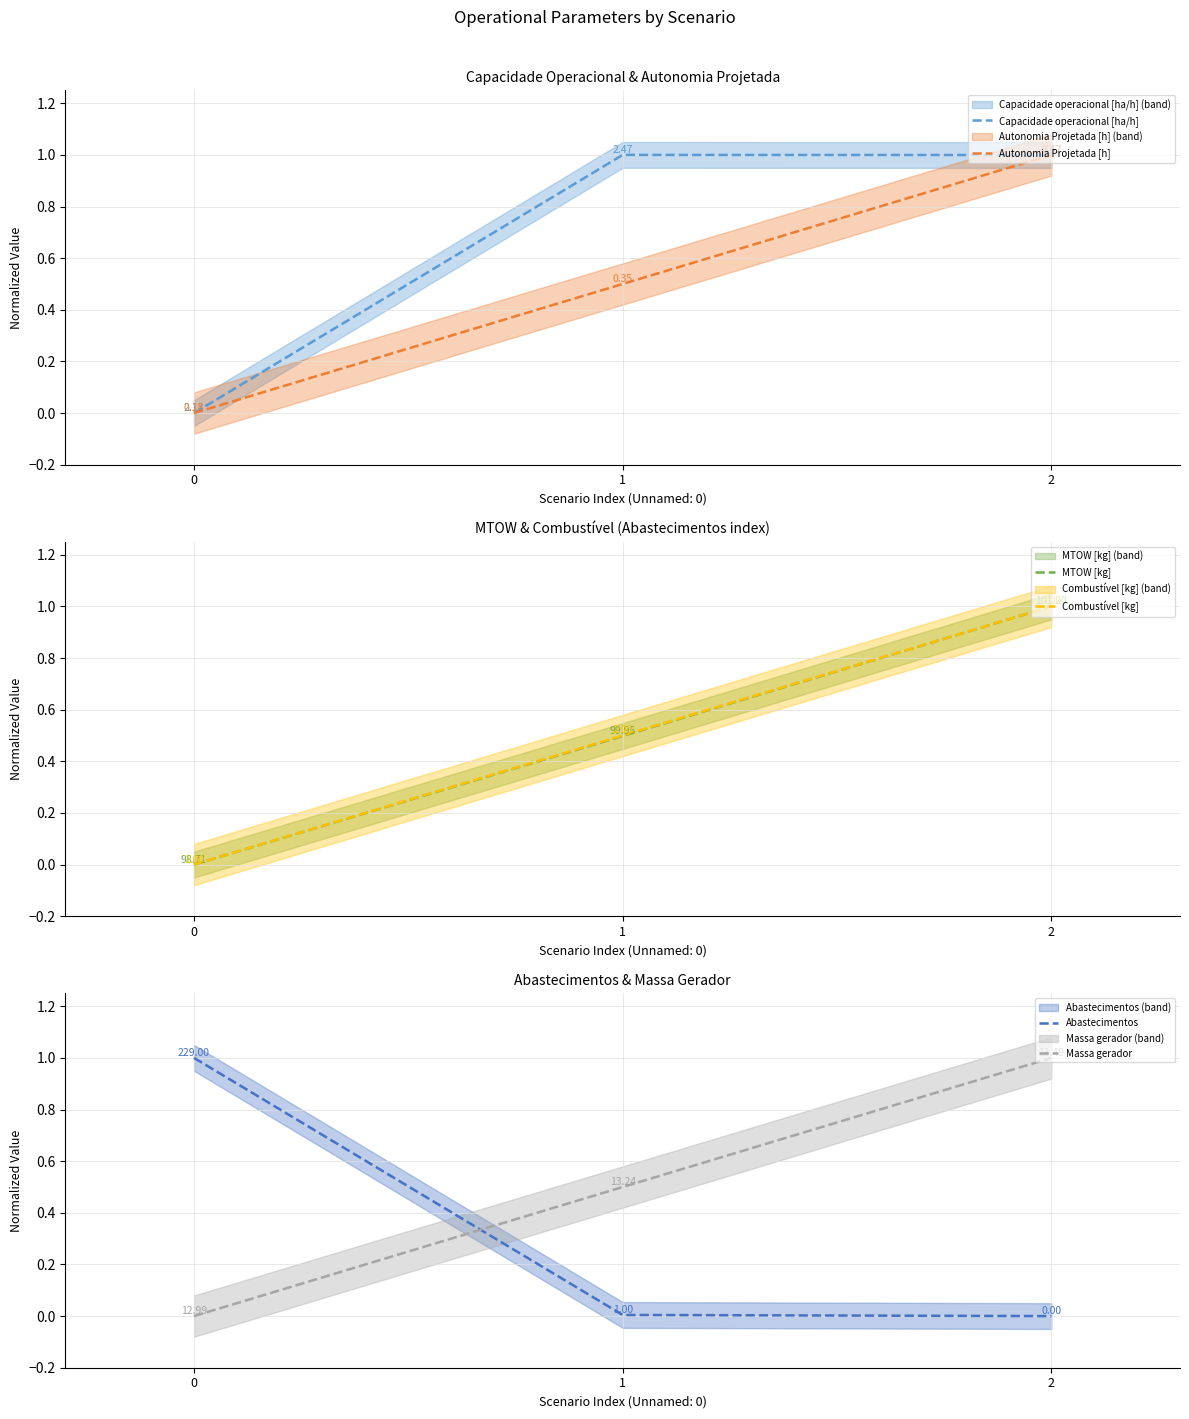

The value of Autonomia Projetada [h] at 0 is 0.0. True or false?

True